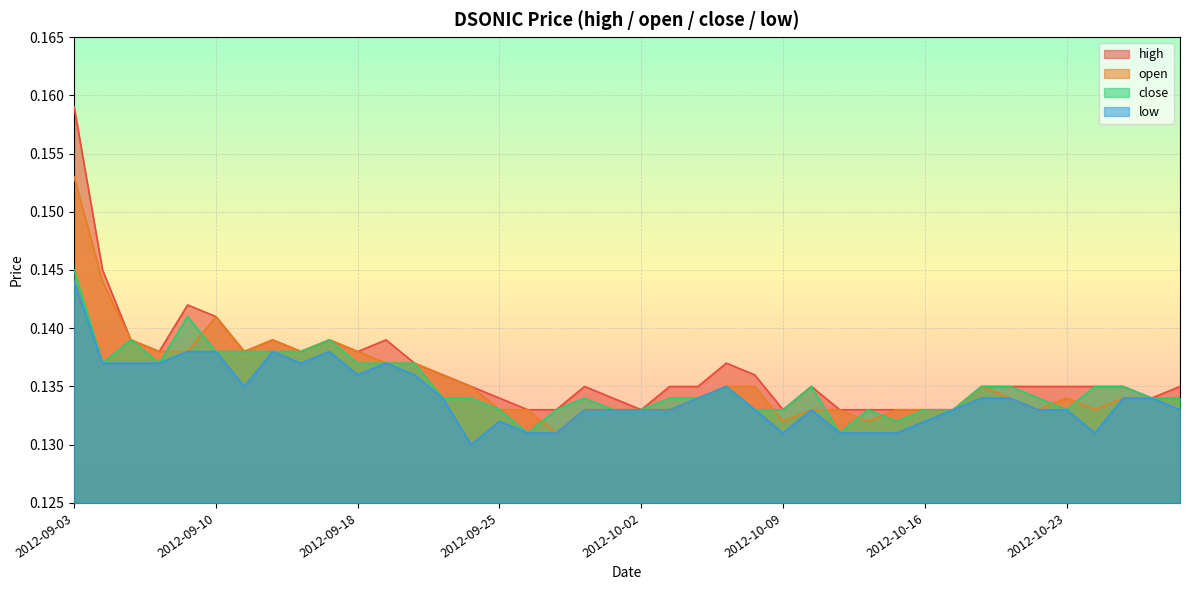

True or false: close has more than 1 points higher than both neighbors.

True